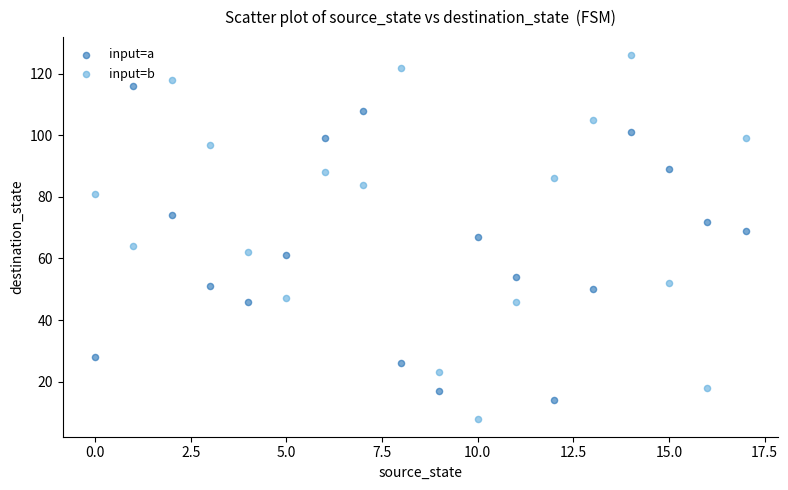

Which series reaches the minimum Y coordinate?

input=b